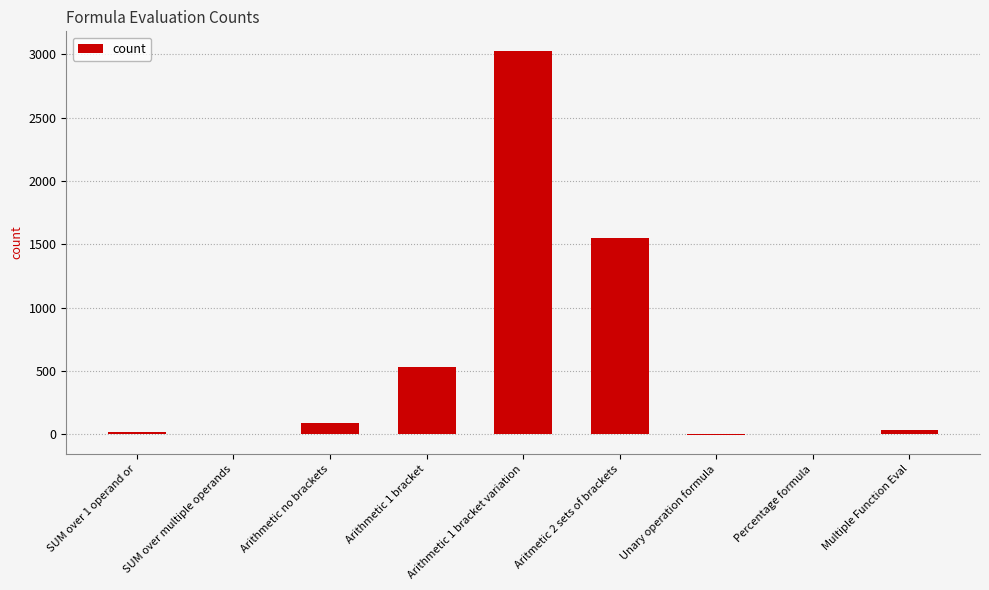

Are the bars grouped side by side (vs. stacked)?

No